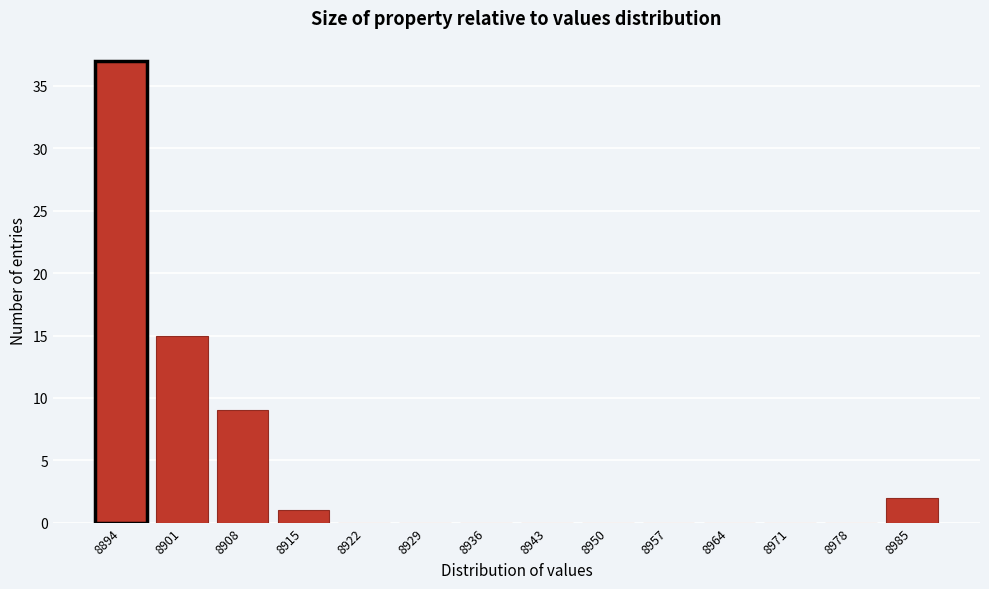

Reading left to right, extract all data points from this chart.

8894=37	8901=15	8908=9	8915=1	8922=0	8929=0	8936=0	8943=0	8950=0	8957=0	8964=0	8971=0	8978=0	8985=2